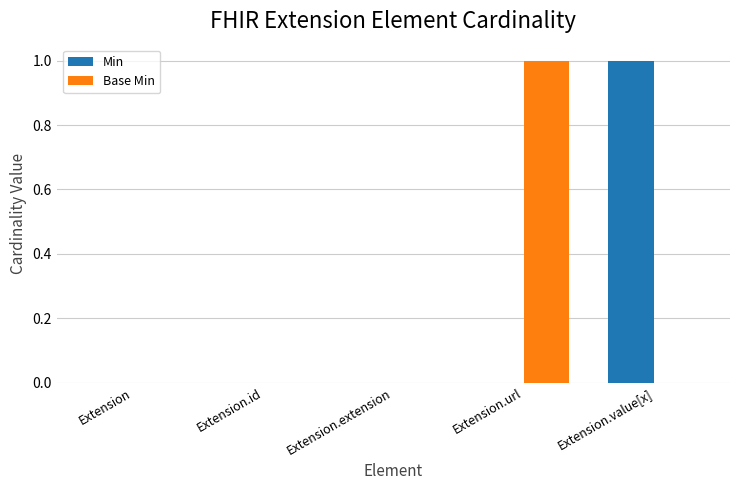

How many Min values are between 0 and 1?

5